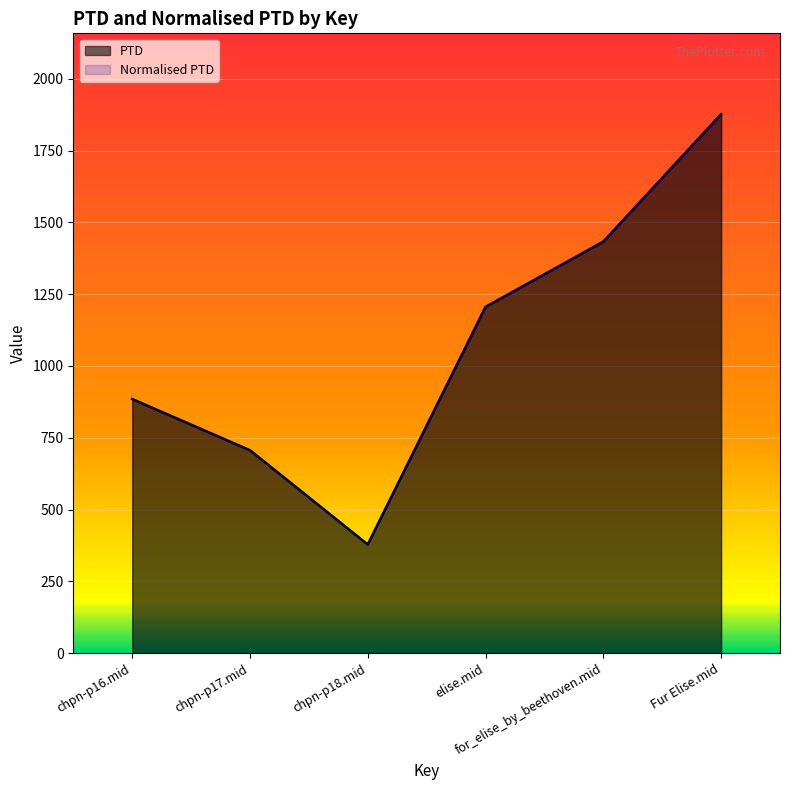

What position from the left is chpn-p18.mid?

3